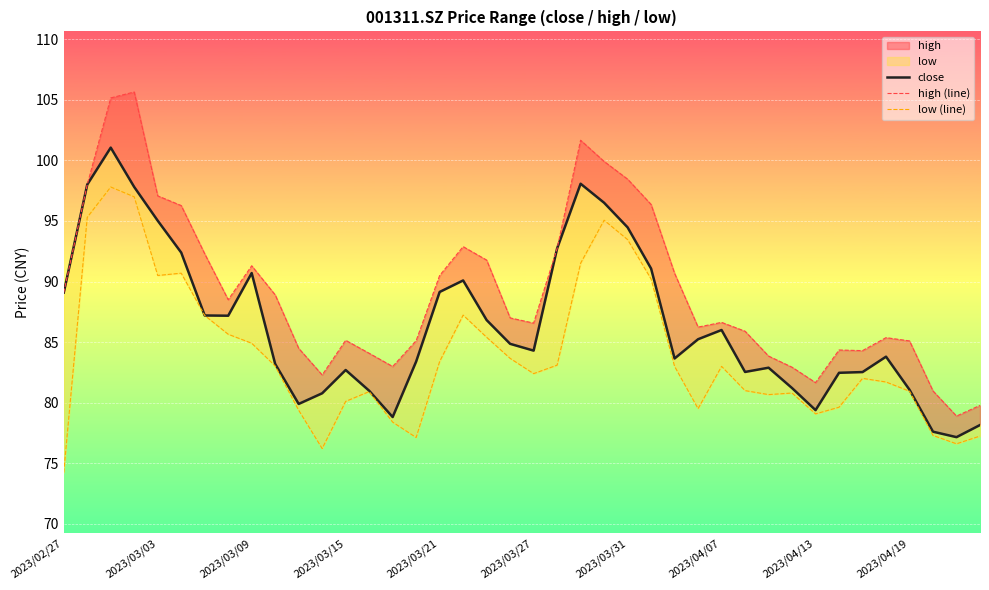

What is the difference between the maximum and minimum values in the low (line) series?

23.6